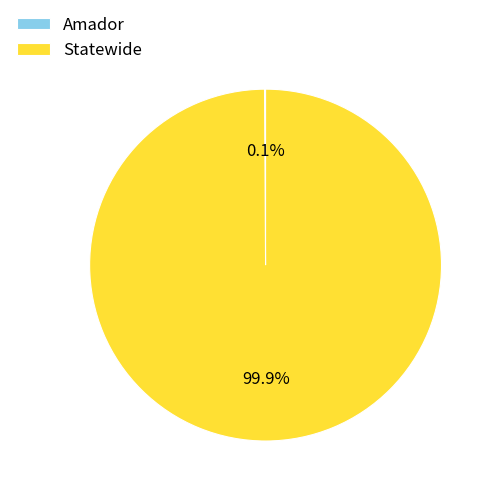

To the nearest percent, what percentage of the pie is Statewide?

100%